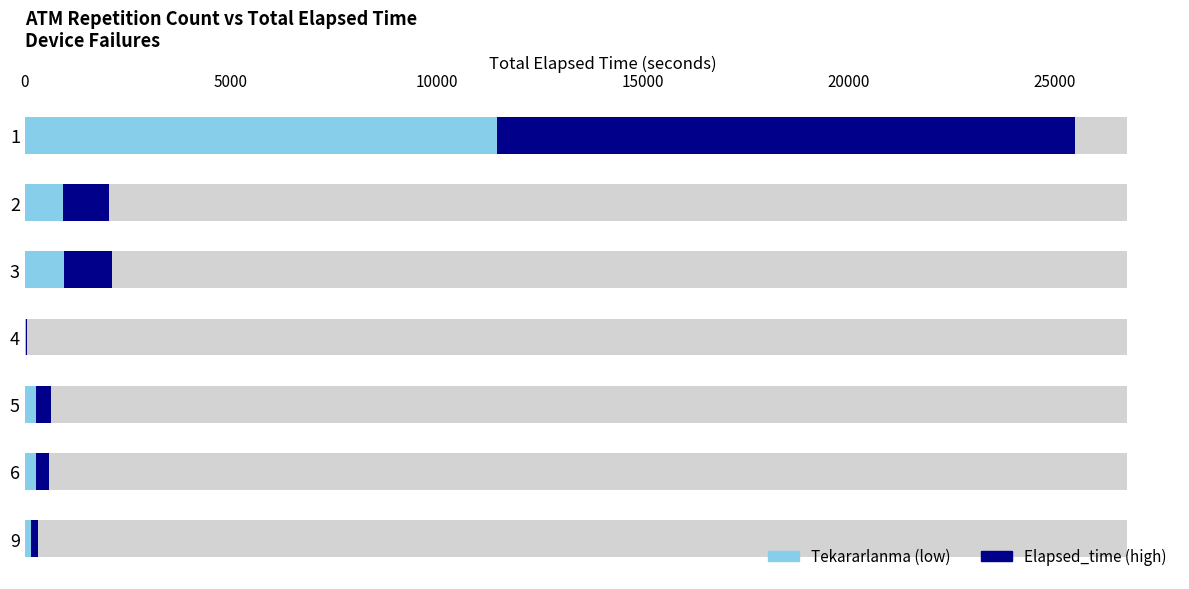

How many distinct data groups are displayed?

2